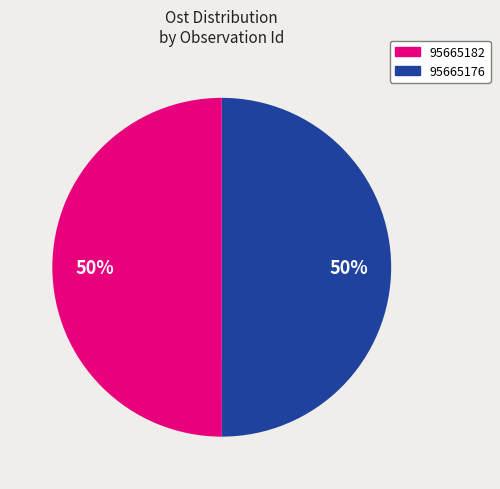

Count the number of slices in the pie.

2